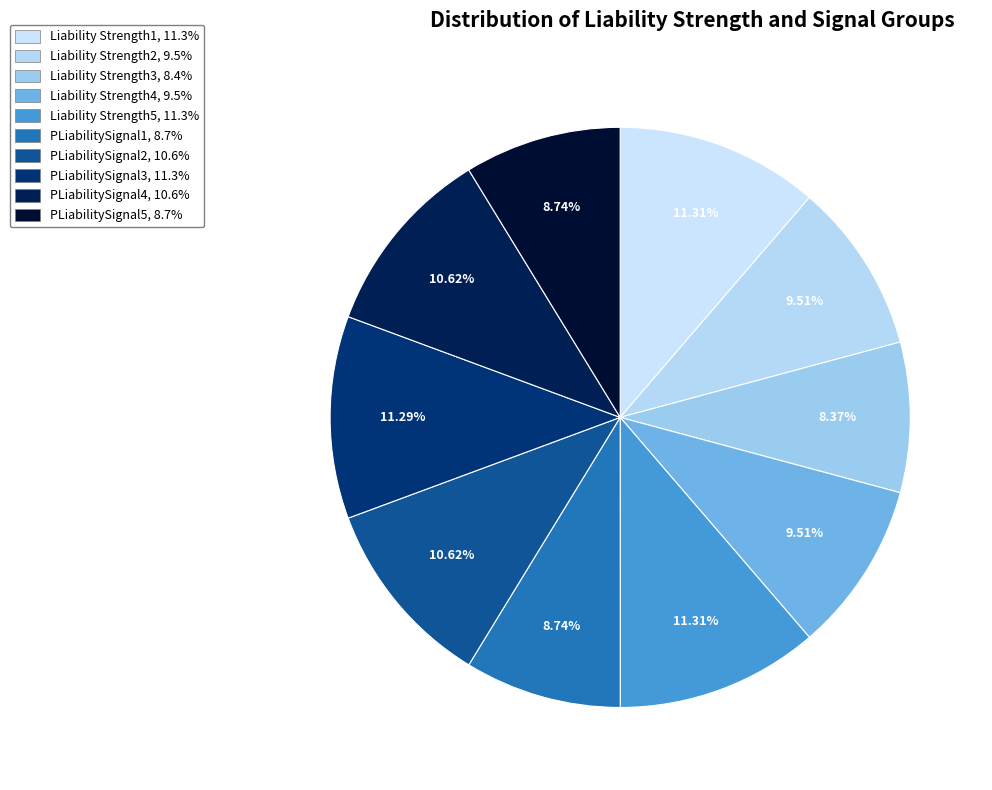

To the nearest percent, what is the difference between the largest and smallest slice percentages?

3%